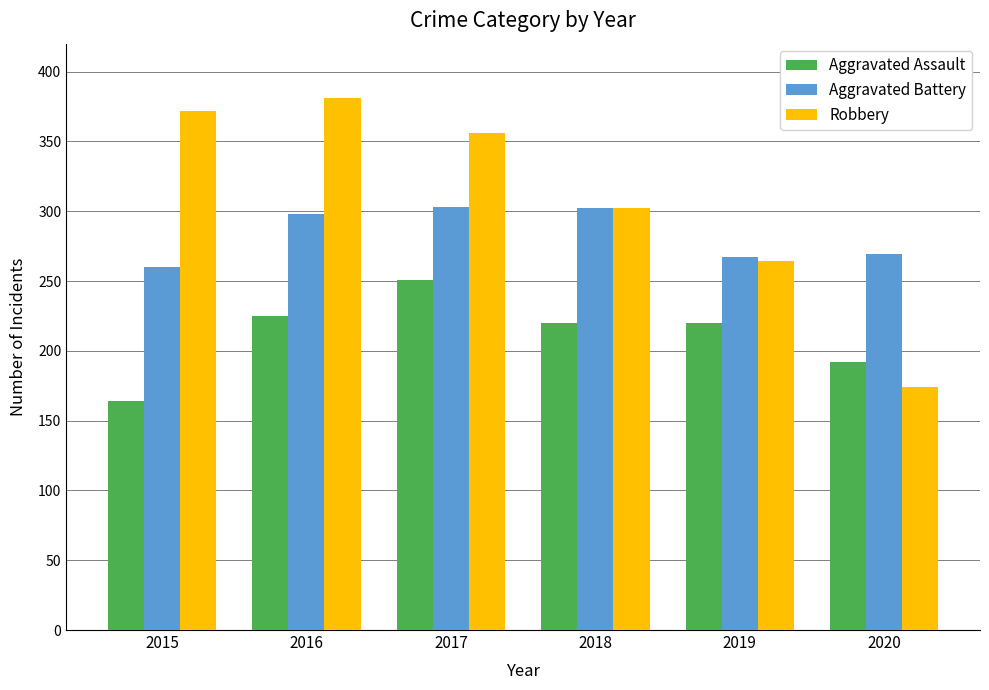

How many bars are there in total?

18